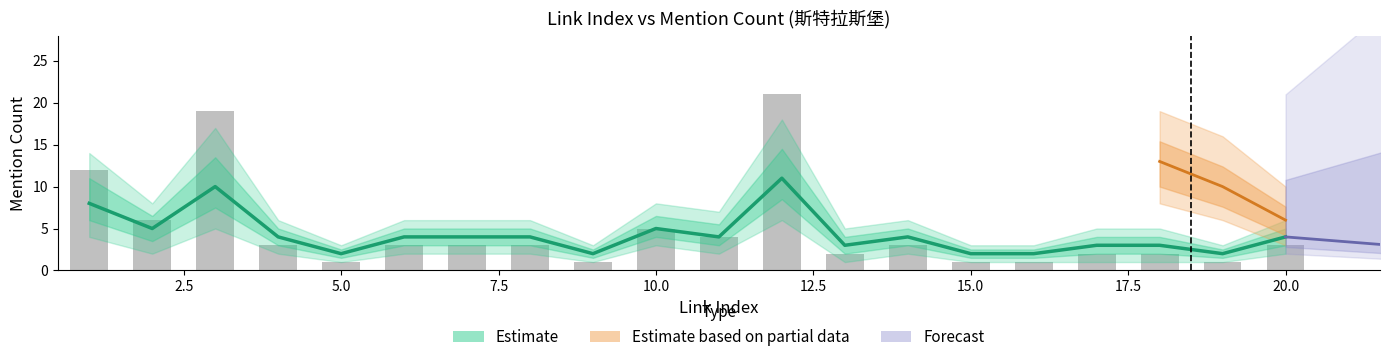

Rank the categories by value from lowest to highest.

5, 9, 15, 16, 19, 13, 17, 18, 4, 6, 7, 8, 14, 20, 11, 10, 2, 1, 3, 12